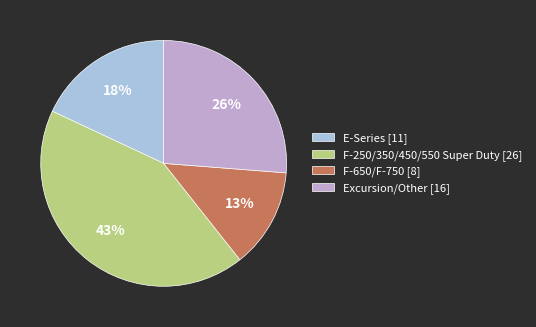

Do F-650/F-750 [8] and Excursion/Other [16] together represent more than half of the pie?

No